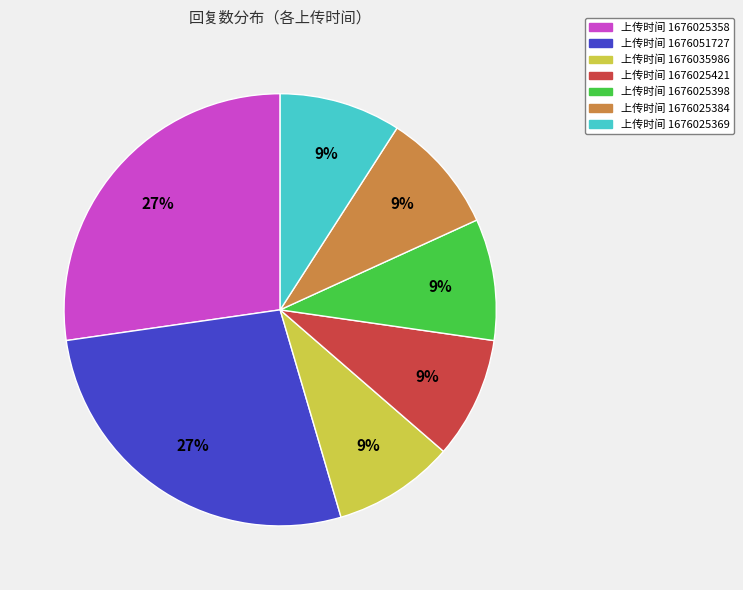

To the nearest percent, what is the difference between the largest and smallest slice percentages?

18%